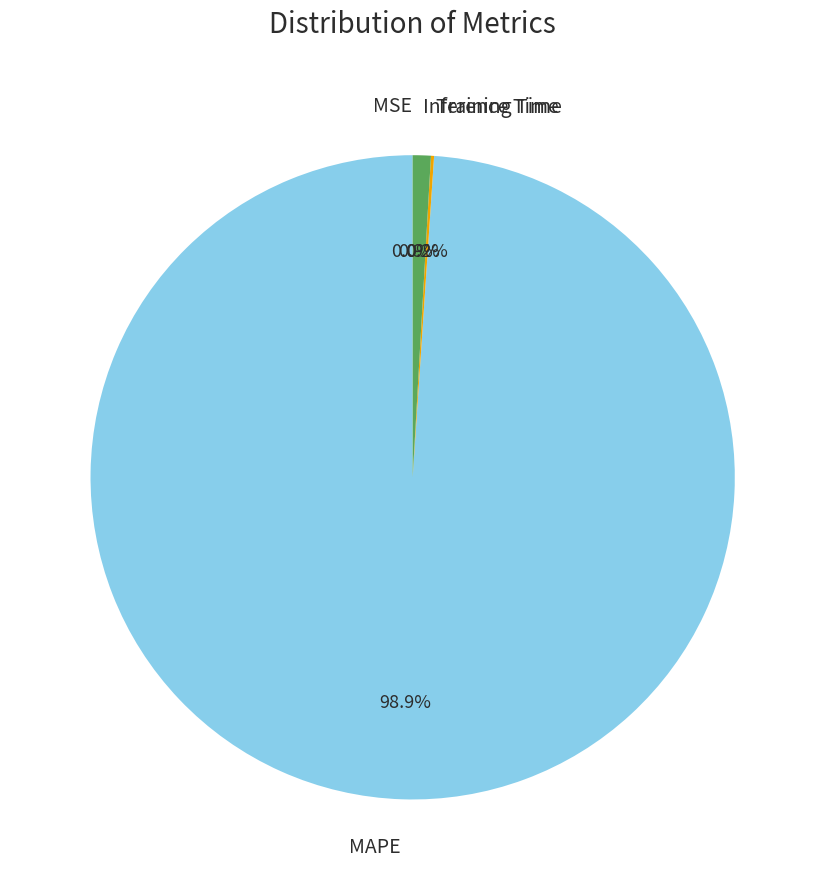

What is the largest slice in the pie chart?

MAPE